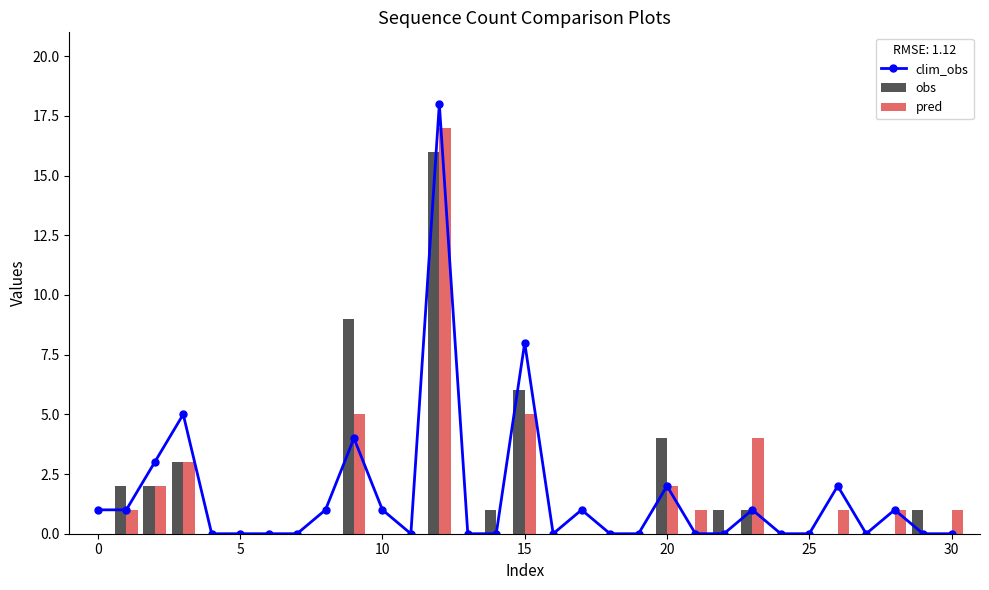

Rank the series by their average value, from lowest to highest.

pred, obs, clim_obs